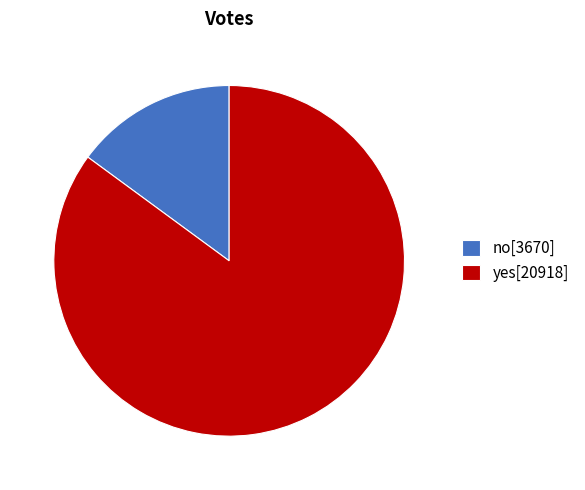

Does any single category account for the majority?

Yes